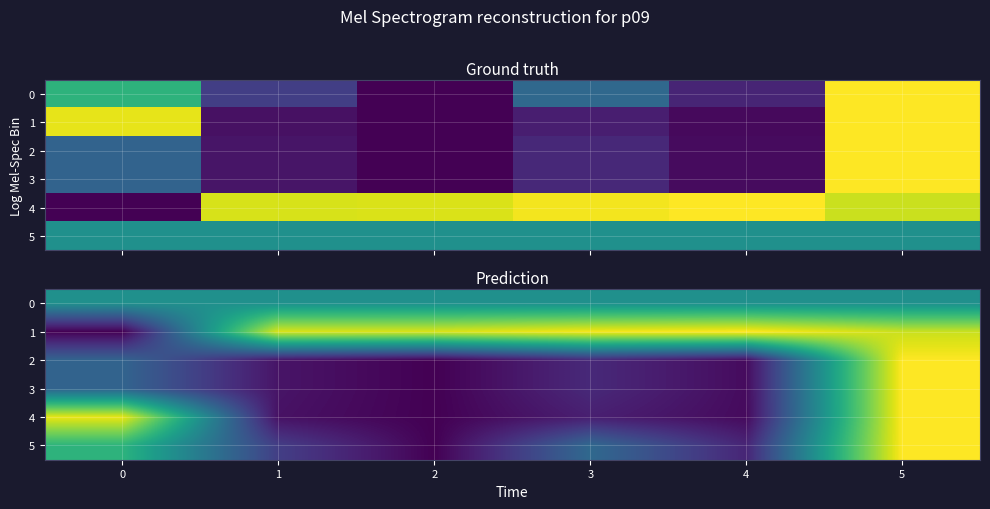

Is it true that 1 equals 0.6 at 2?

False